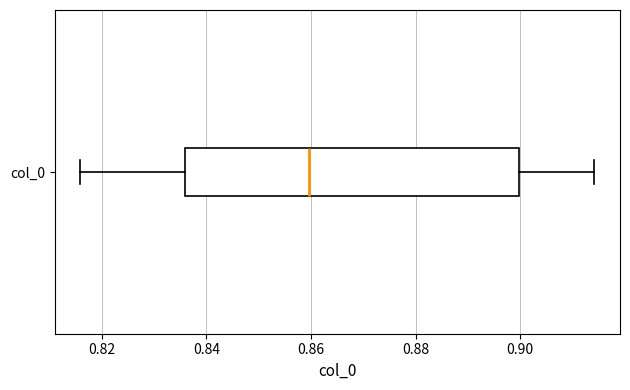

Where is the right edge of the box for col_0 on the x-axis? The values are not printed on the chart, so give them approximately, as read against the axis.

0.900